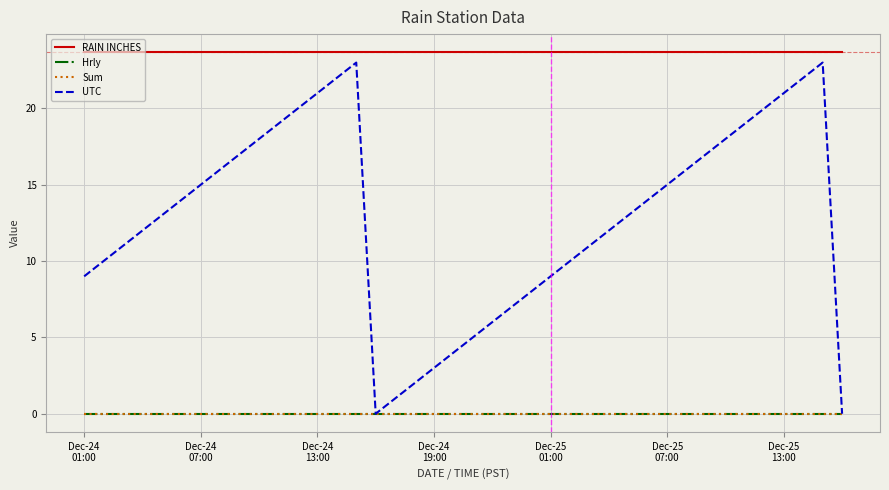

Does the chart have visible grid lines?

Yes